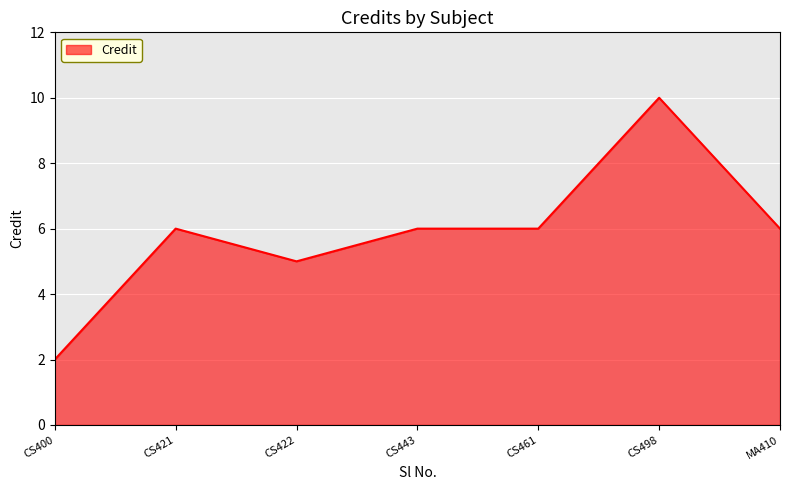

What value does the data have at CS422?

5